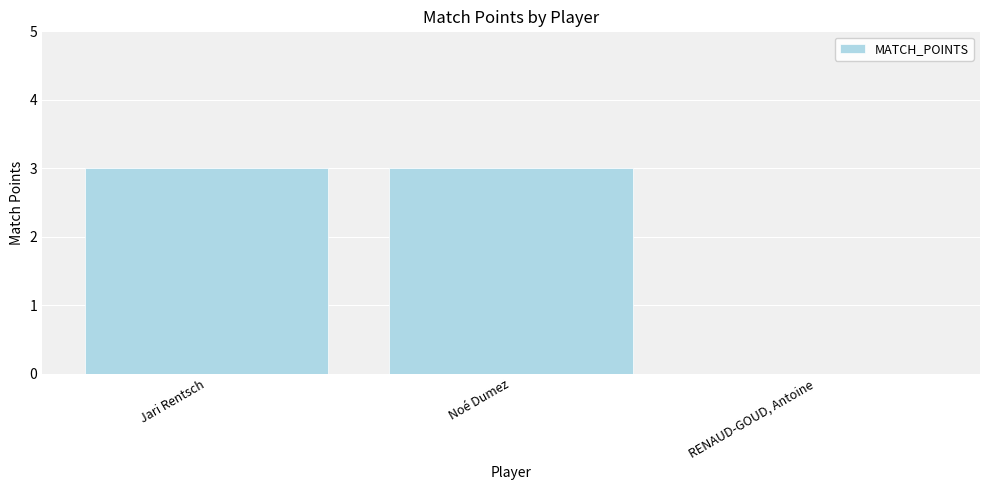

Read the value at Jari Rentsch.

3